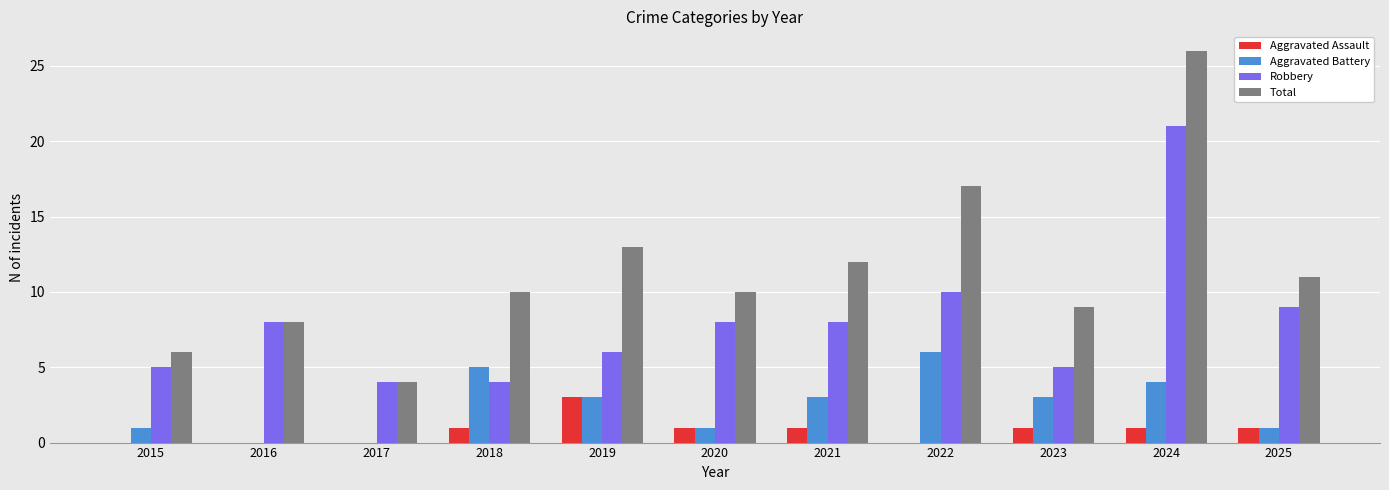

The value of Total at 2018 is 18. True or false?

False